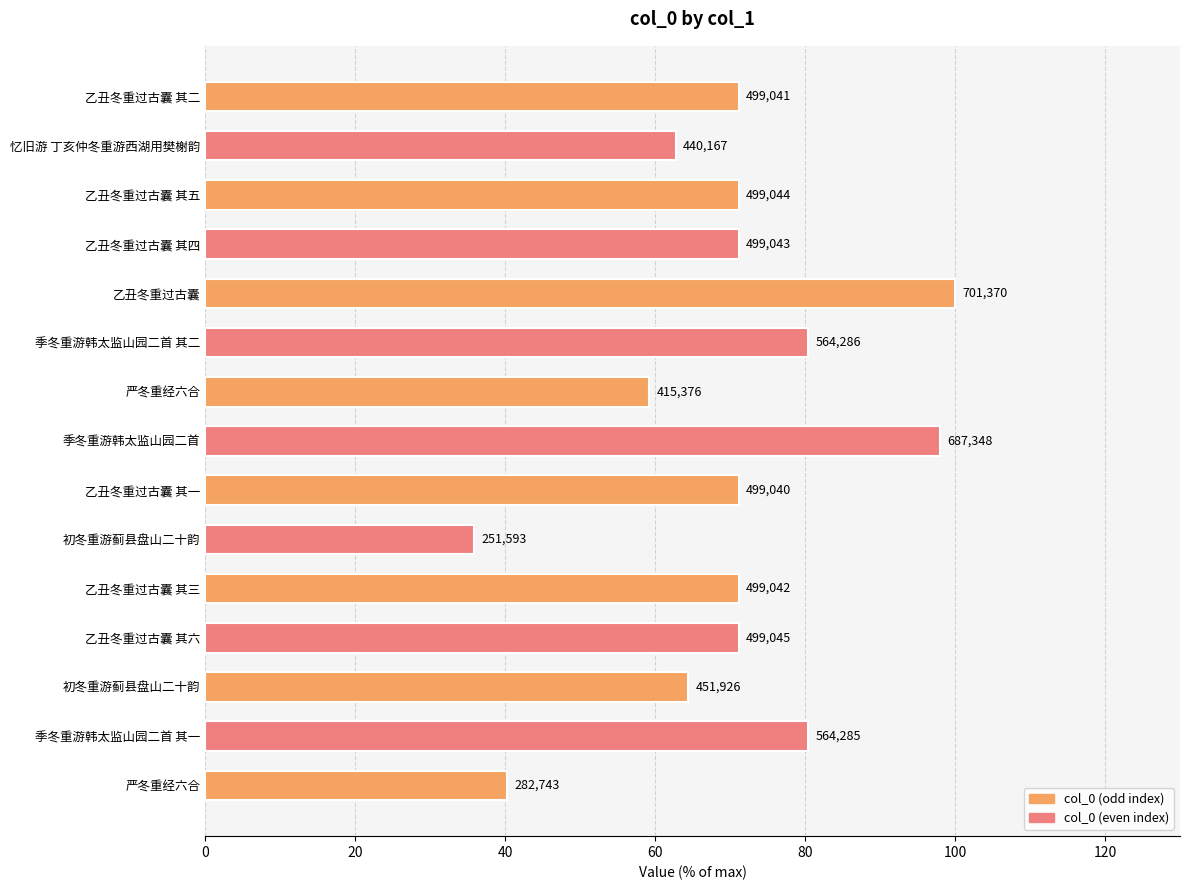

Between 乙丑冬重过古囊 and 乙丑冬重过古囊 其六, which is larger?

乙丑冬重过古囊